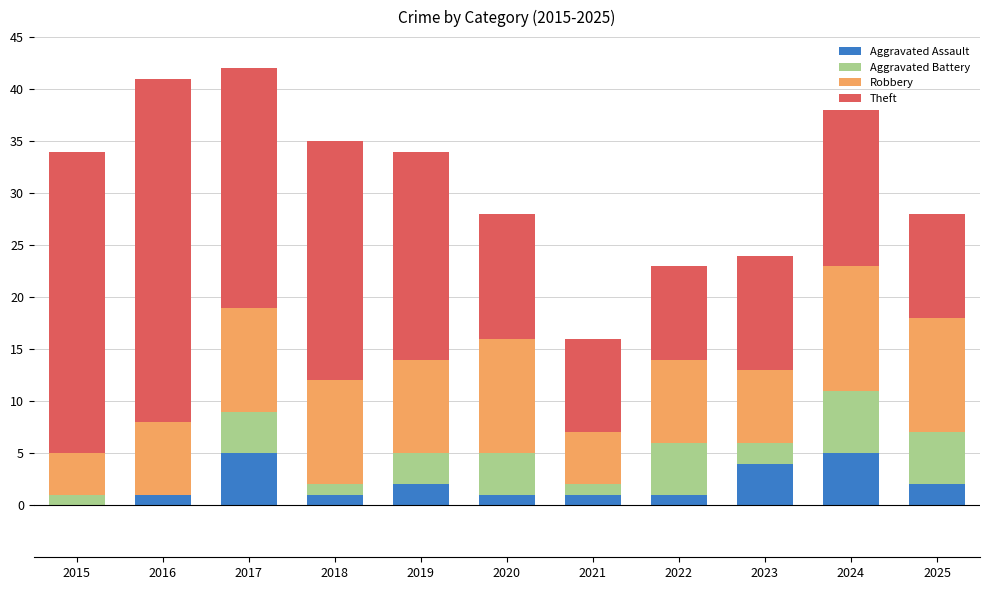

The Aggravated Assault series shows 2 at 2019. True or false?

True